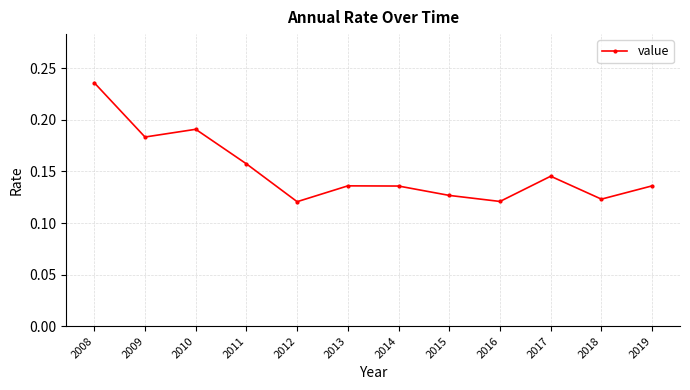

How many values are between 0 and 1?

12